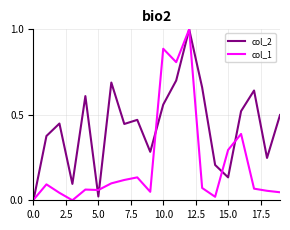

How many series are shown in this chart?

2